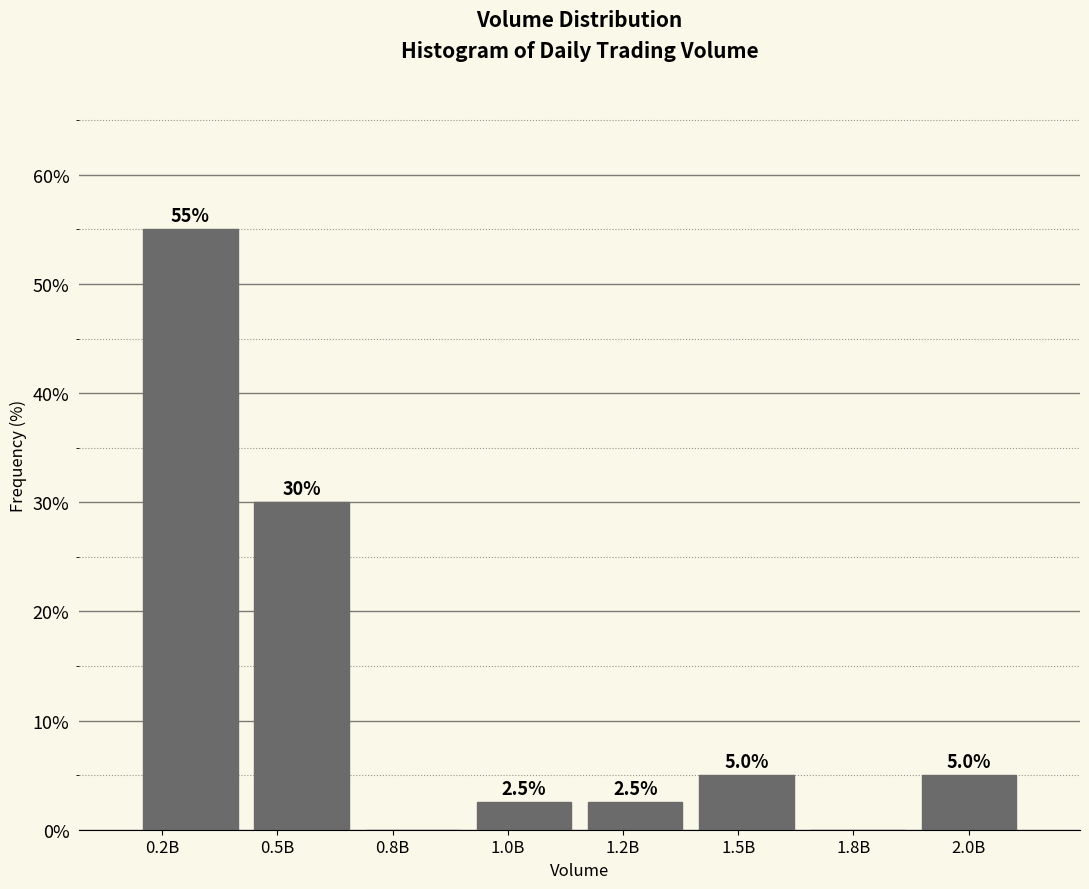

Reading left to right, what are all the values shown in this chart?

0.2B=55.0	0.5B=30.0	0.8B=0.0	1.0B=2.5	1.2B=2.5	1.5B=5.0	1.8B=0.0	2.0B=5.0